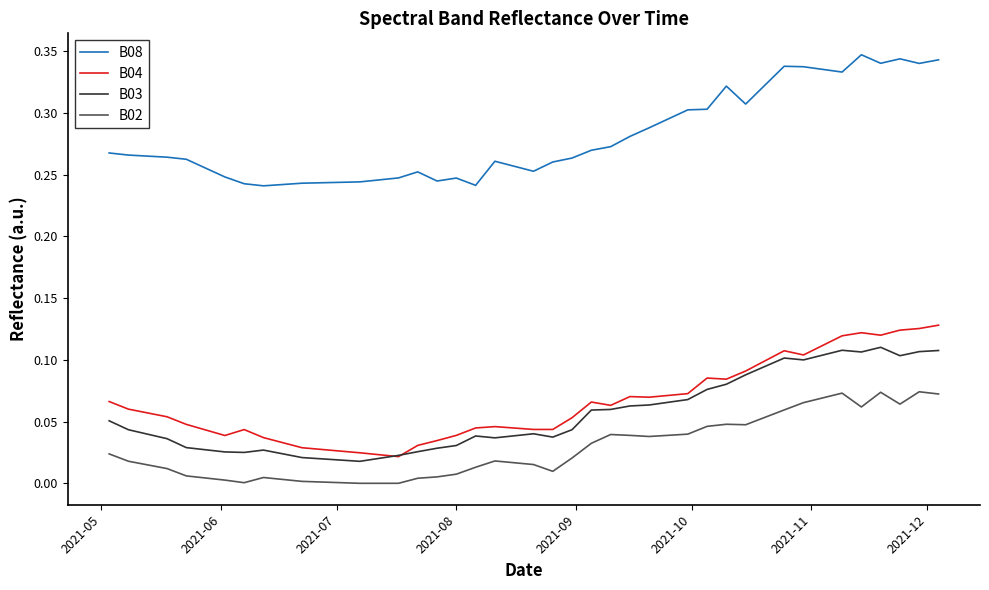

True or false: B08 and B04 cross at least once.

False